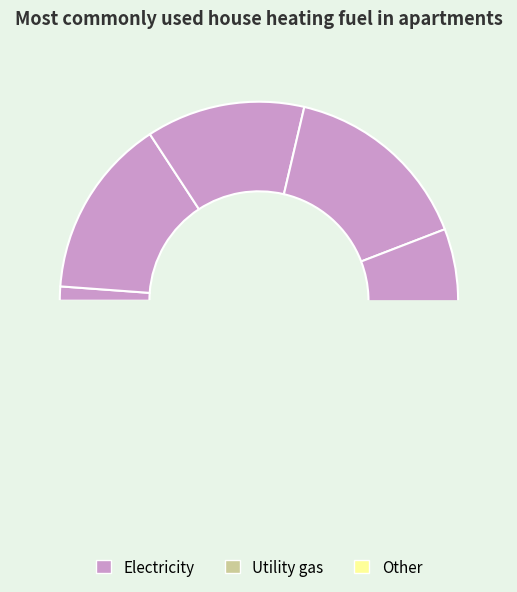

The 6 slice represents 25% of the pie. True or false?

False